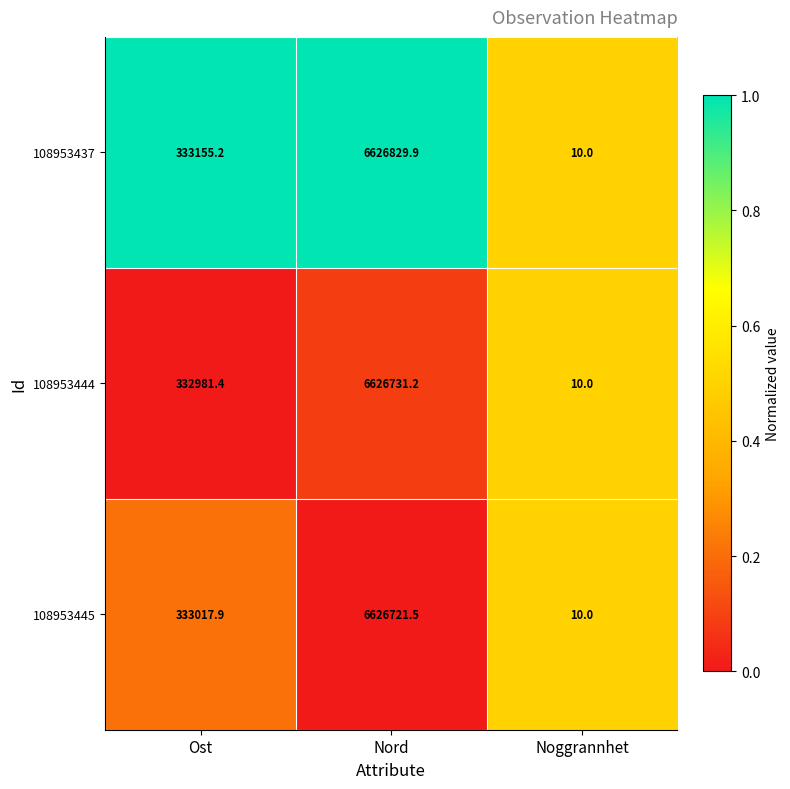

True or false: 108953444 has a value of 10.0 at Noggrannhet.

True